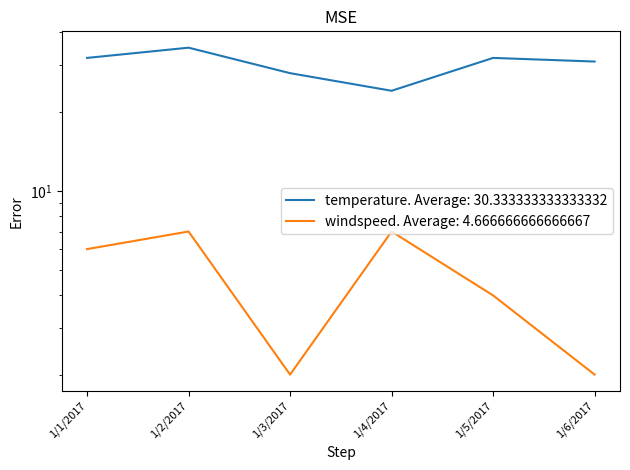

Does the chart have visible grid lines?

No